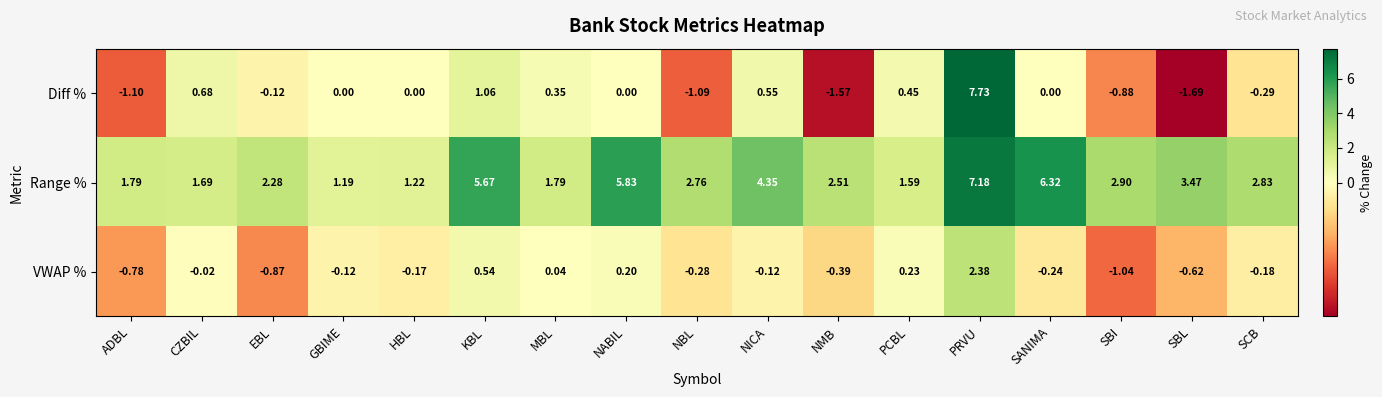

Which series has the widest spread of values?

Diff %